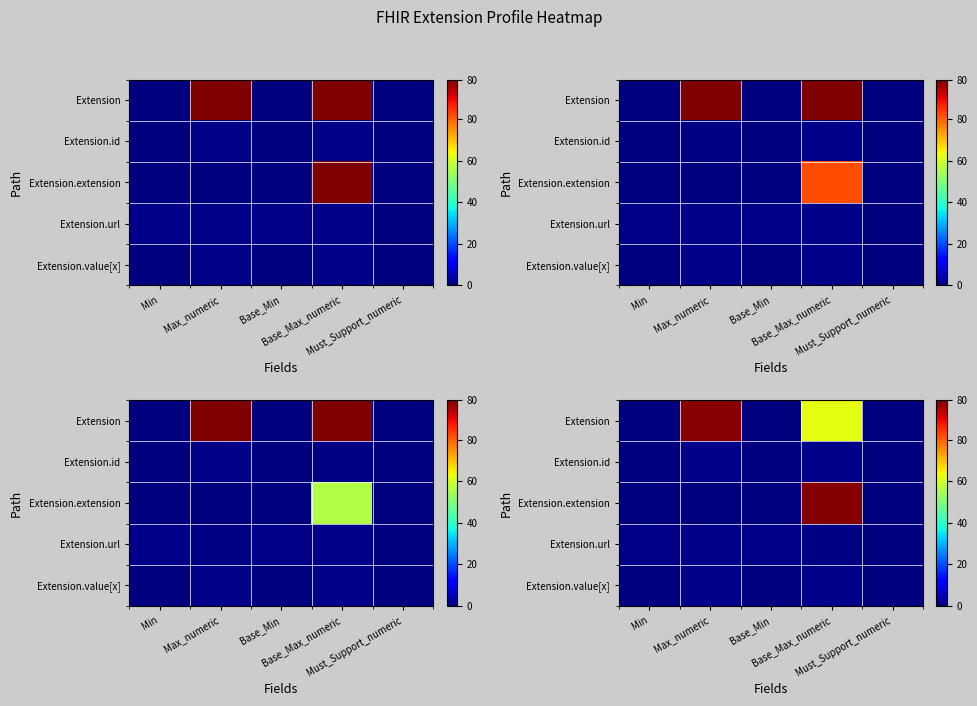

What is the sum of all Extension.extension values?

98.5